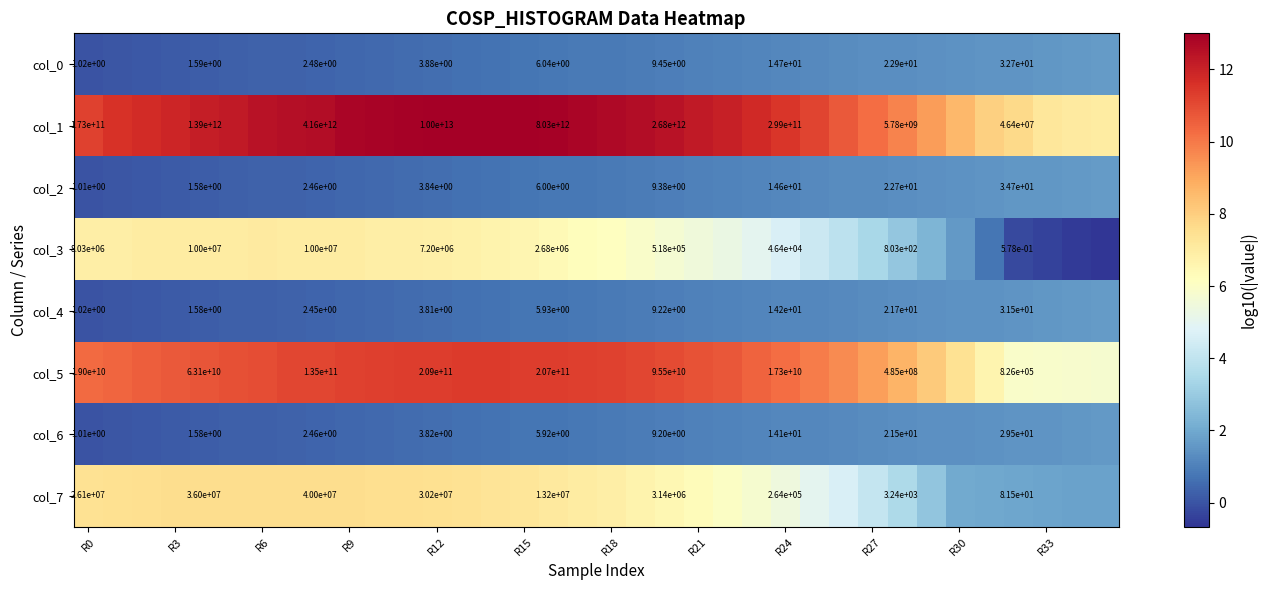

What is the smallest value displayed?

-0.7